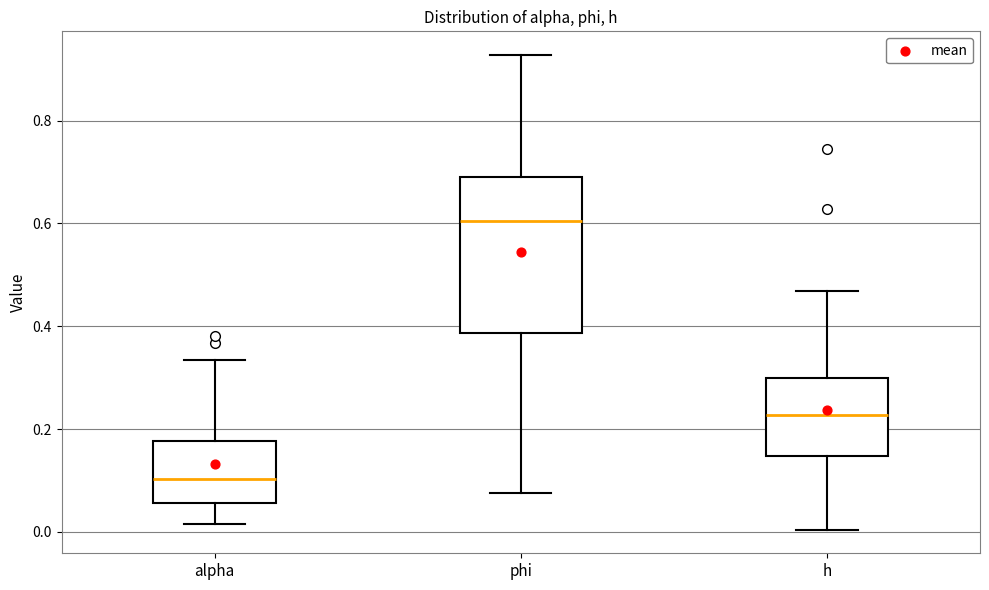

Reading left to right, transcribe this box plot: for each box, give where its median line is, the range the box spans, and where its two whiskers end, as read against the y-axis. The values are not printed on the chart, so give them approximately, as read against the axis.

alpha: median 0.10, box 0.06 to 0.18, whiskers 0.02 to 0.34
phi: median 0.60, box 0.38 to 0.70, whiskers 0.08 to 0.92
h: median 0.22, box 0.14 to 0.30, whiskers 0.00 to 0.46